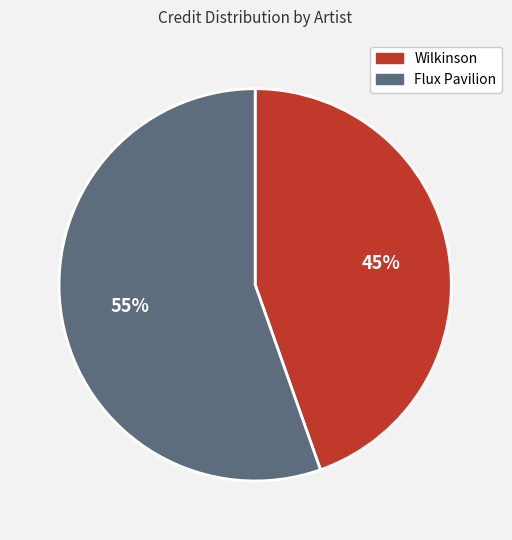

Is the sum of Wilkinson and Flux Pavilion greater than half?

Yes